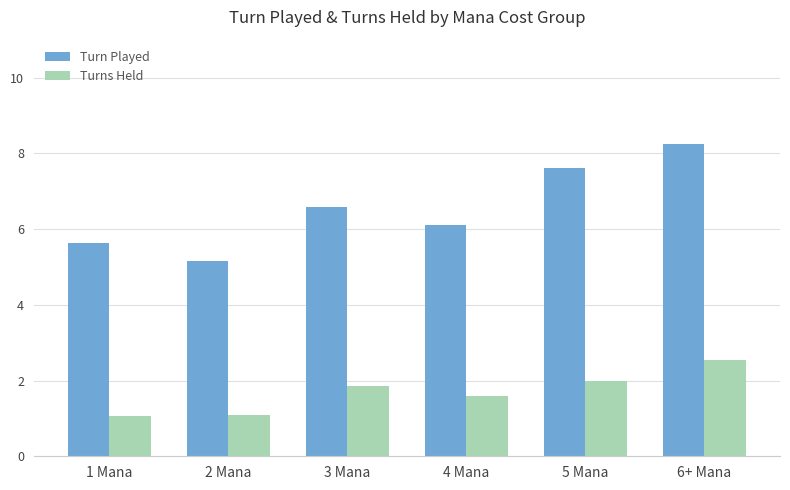

Is the value of Turns Held at 3 Mana greater than the value of Turn Played at 3 Mana?

No